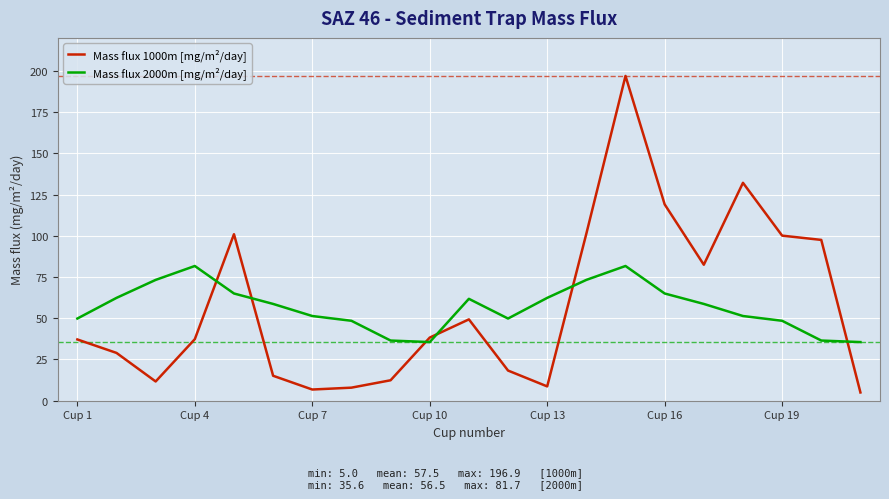

Which series has the widest spread of values?

Mass flux 1000m [mg/m²/day]